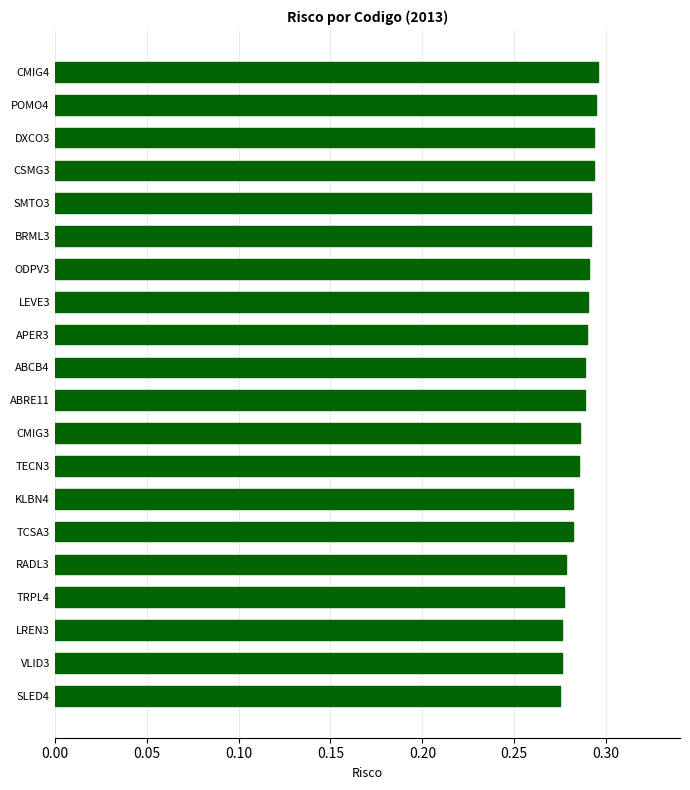

What is the sum of the values at TCSA3 and TECN3?

0.6